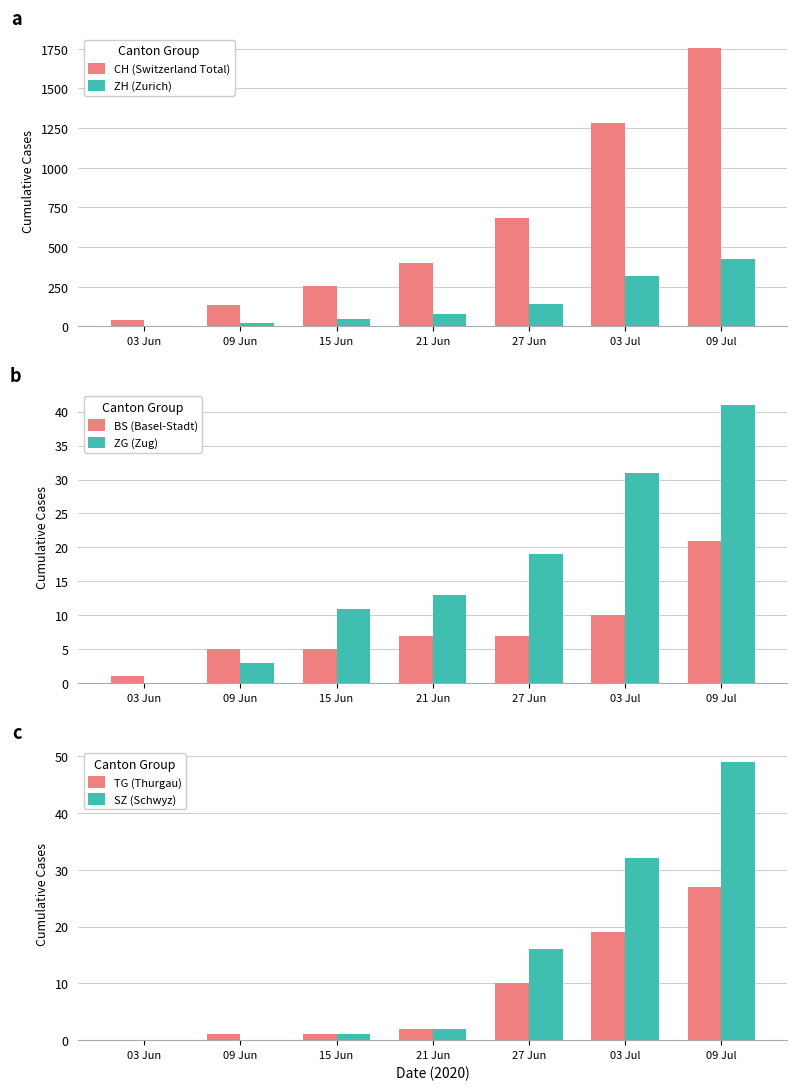

What value does the ZG (Zug) series have at 03 Jul, to the nearest 5?

30